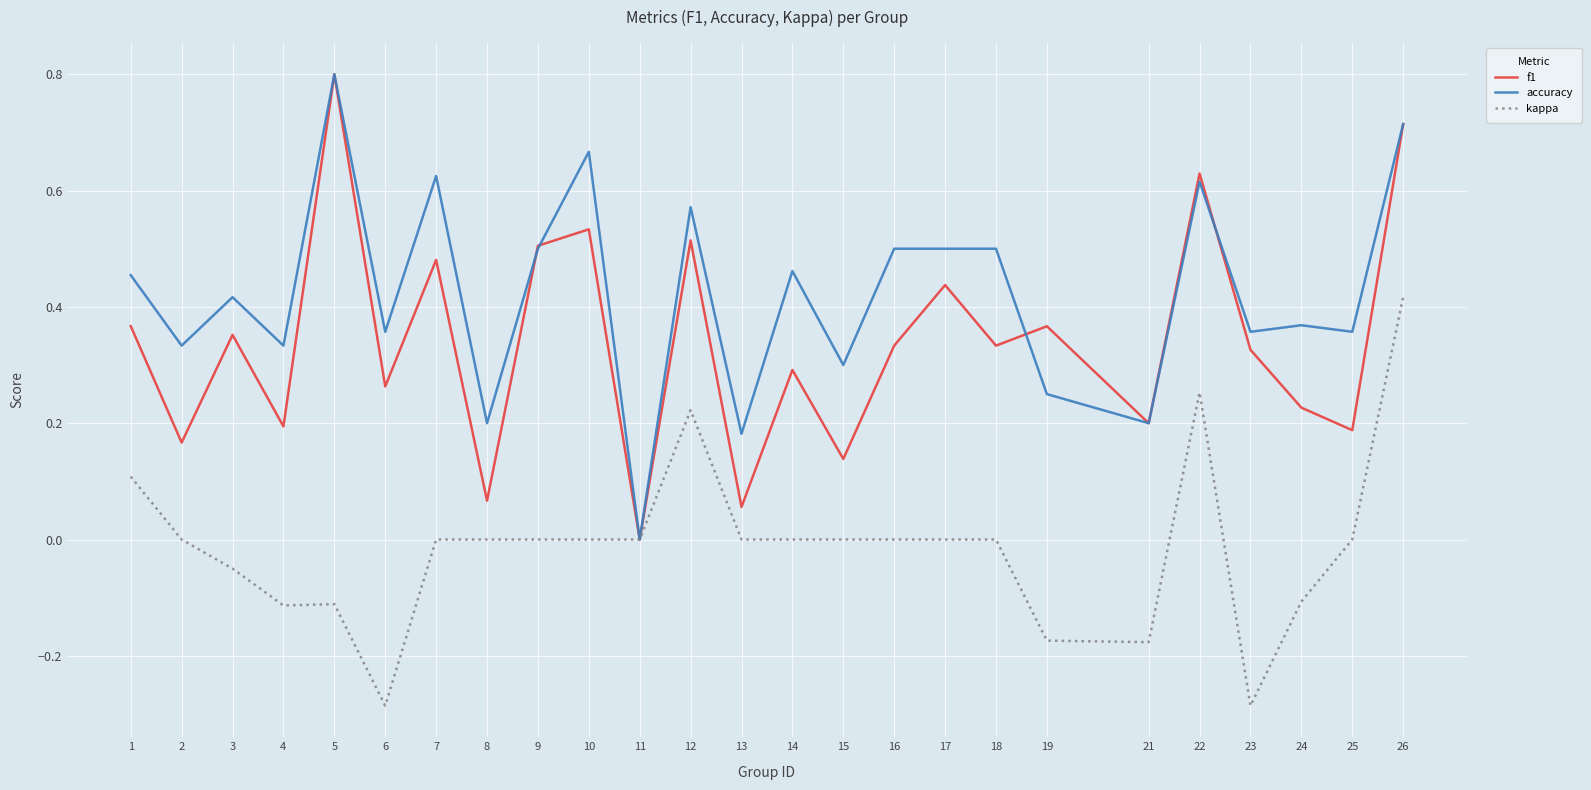

At which category does f1 reach its first local peak?

3